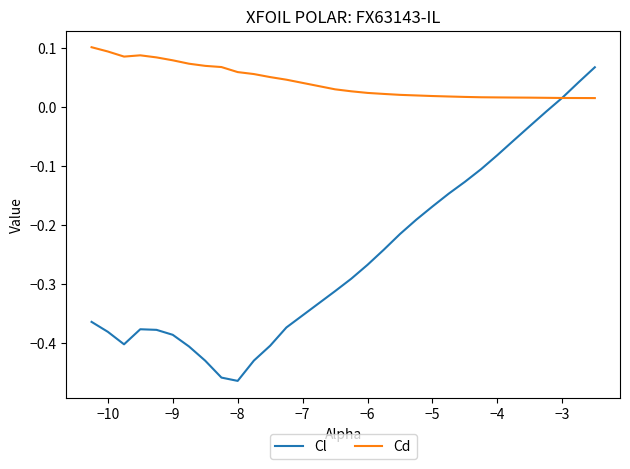

Which series has the largest range (max minus min)?

Cl